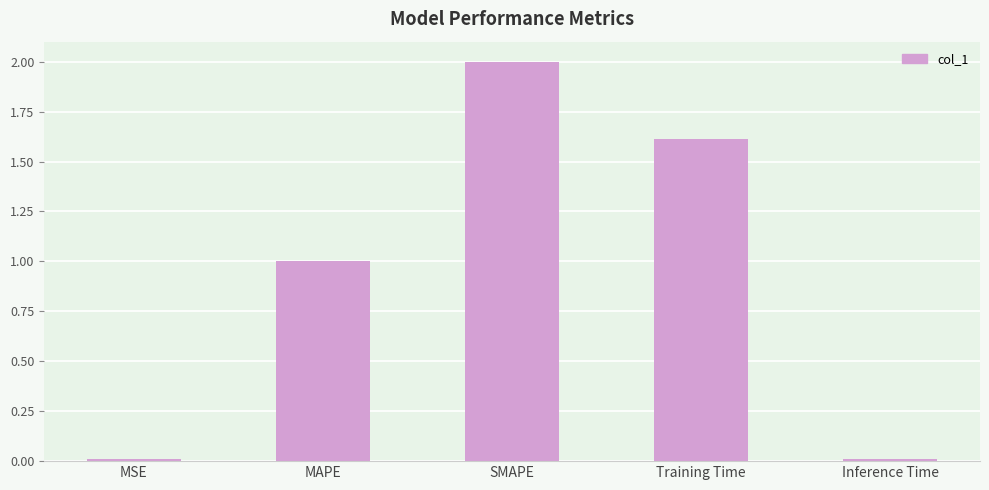

What is the label of the 2nd bar from the left?

MAPE